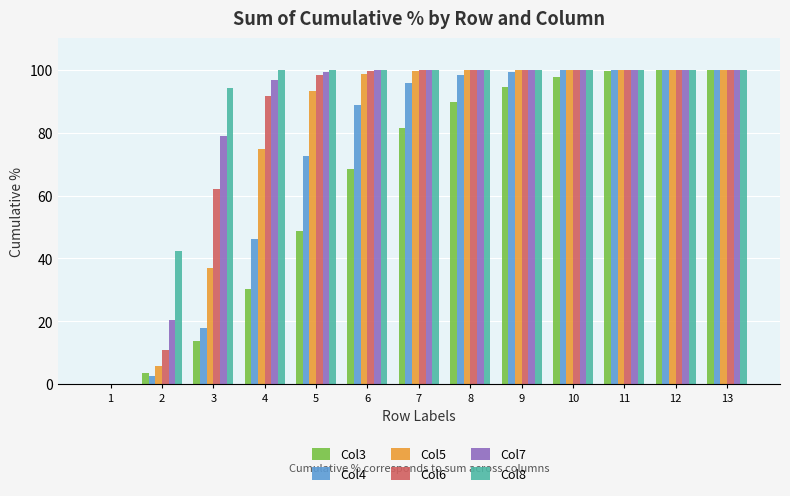

Is it true that Col5 equals 135.7 at 8?

False